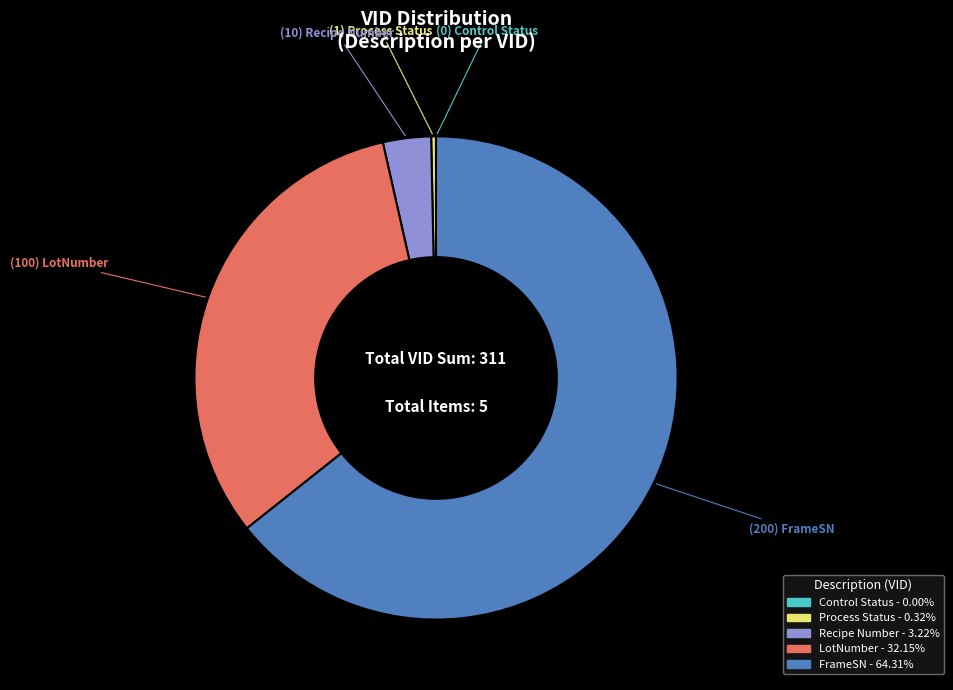

Is the sum of Recipe Number and FrameSN greater than half?

Yes